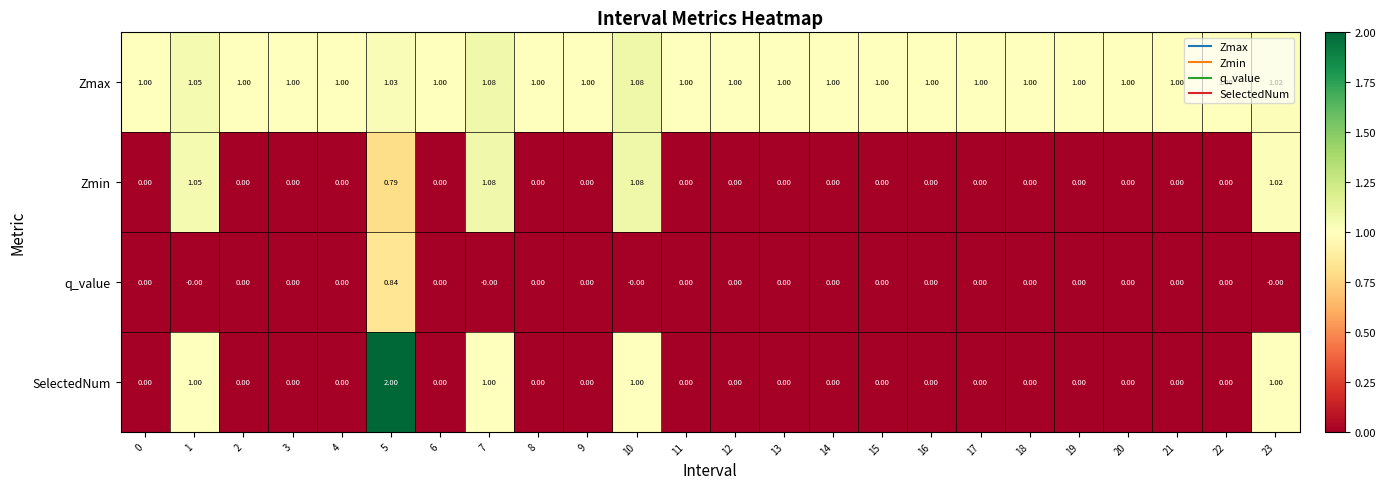

Is the value of Zmin at 5 greater than the value of q_value at 23?

Yes